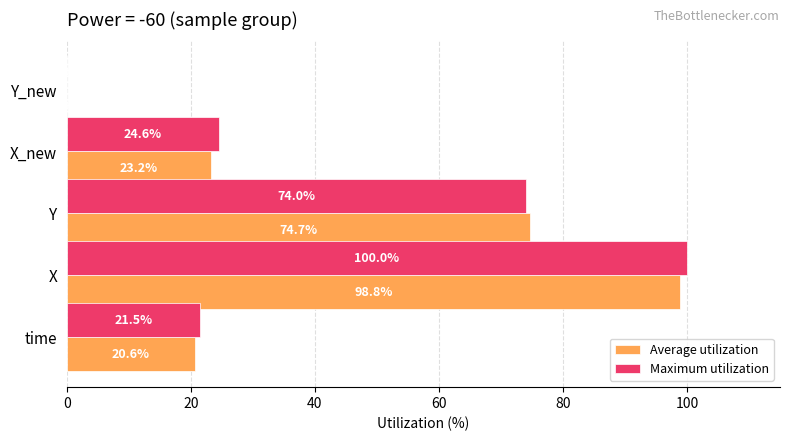

Between X_new and Y_new, which series saw the biggest shift?

Maximum utilization